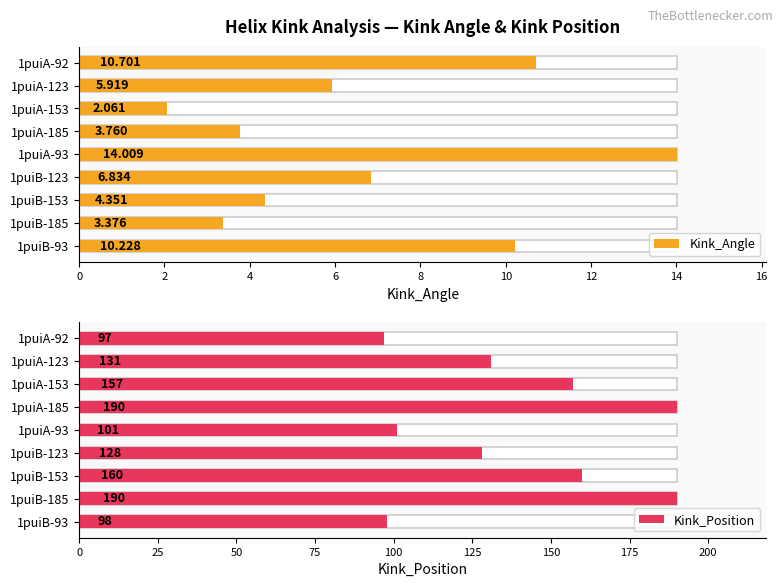

Count the number of categories in the chart.

9